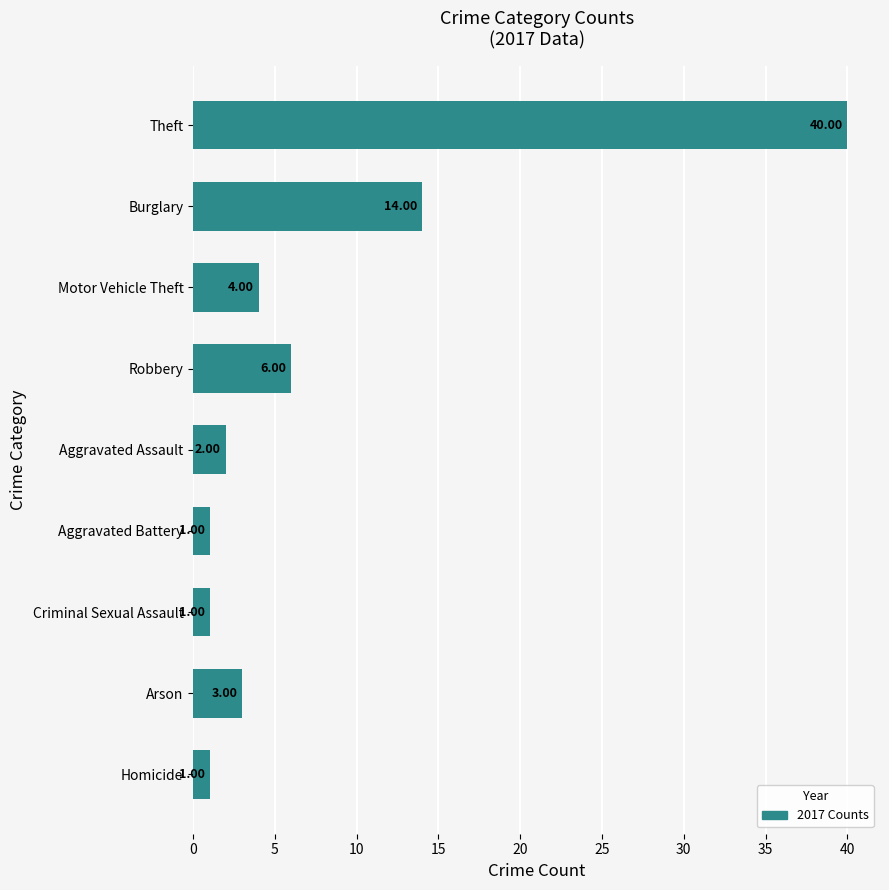

What is the label of the 9th bar from the bottom?

Theft